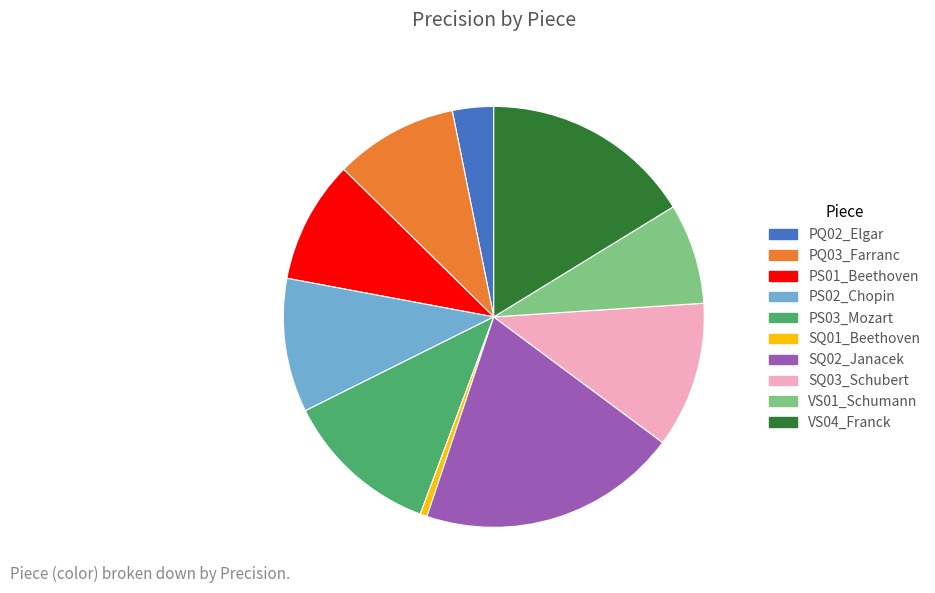

Is the sum of PQ03_Farranc and SQ02_Janacek greater than half?

No